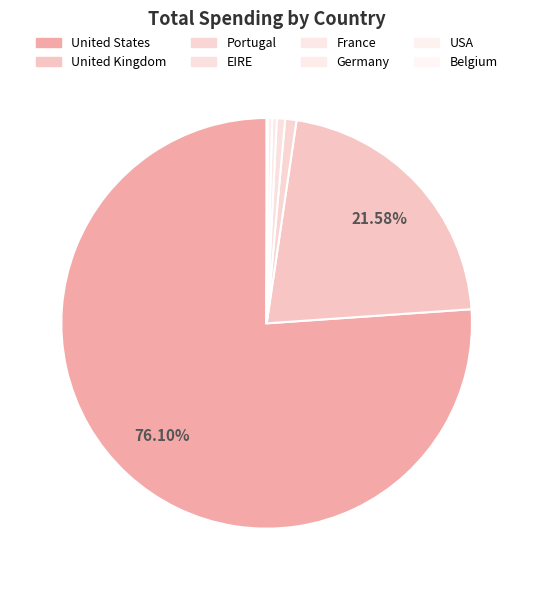

How many slices are in this pie chart?

8